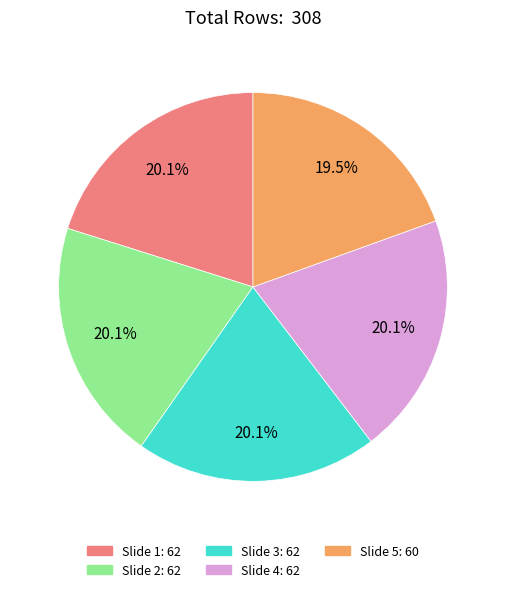

To the nearest percent, what is the average slice percentage?

20%